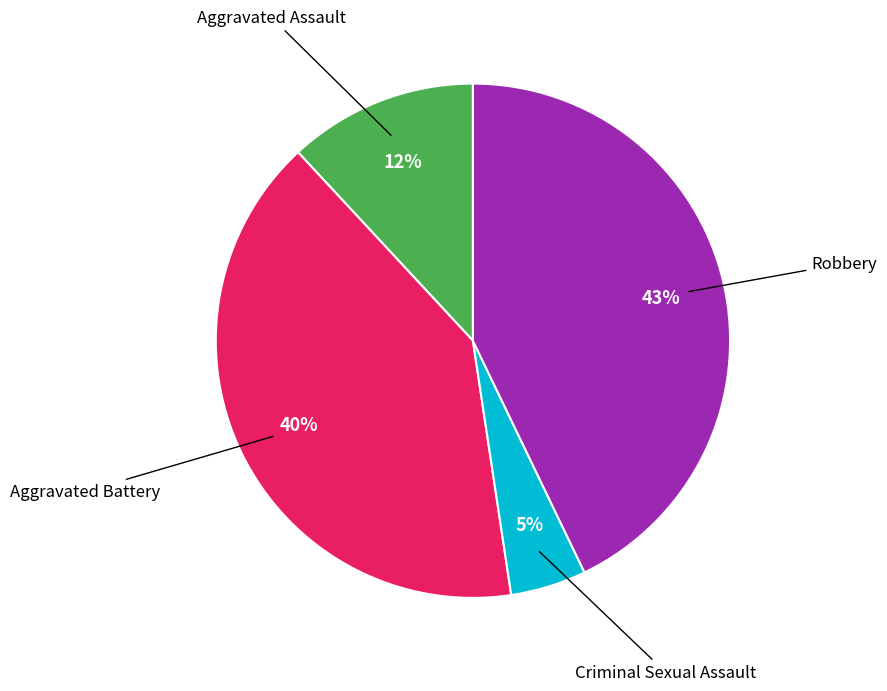

To the nearest percent, what percentage of the pie is Aggravated Assault?

12%